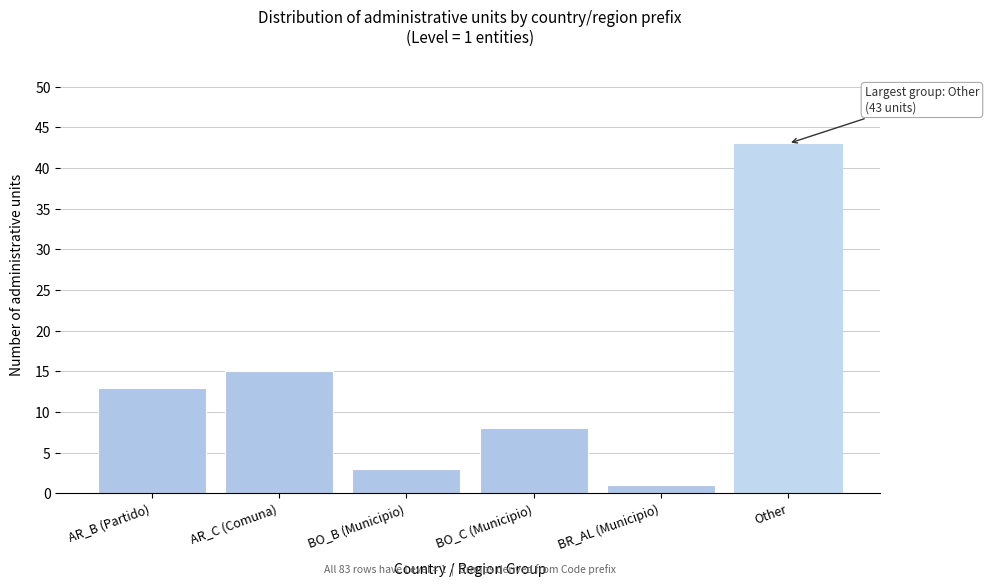

Reading left to right, list all the values displayed in this chart.

AR_B (Partido)=13	AR_C (Comuna)=15	BO_B (Municipio)=3	BO_C (Municipio)=8	BR_AL (Municipio)=1	Other=43